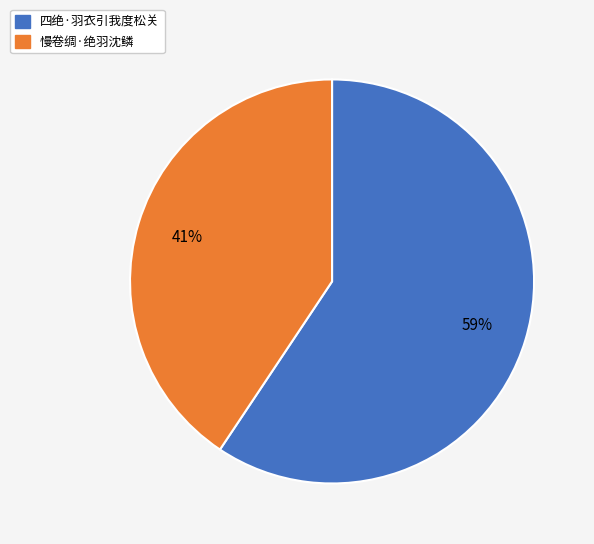

Rank the categories by value from lowest to highest.

慢卷绸·绝羽沈鳞, 四绝·羽衣引我度松关